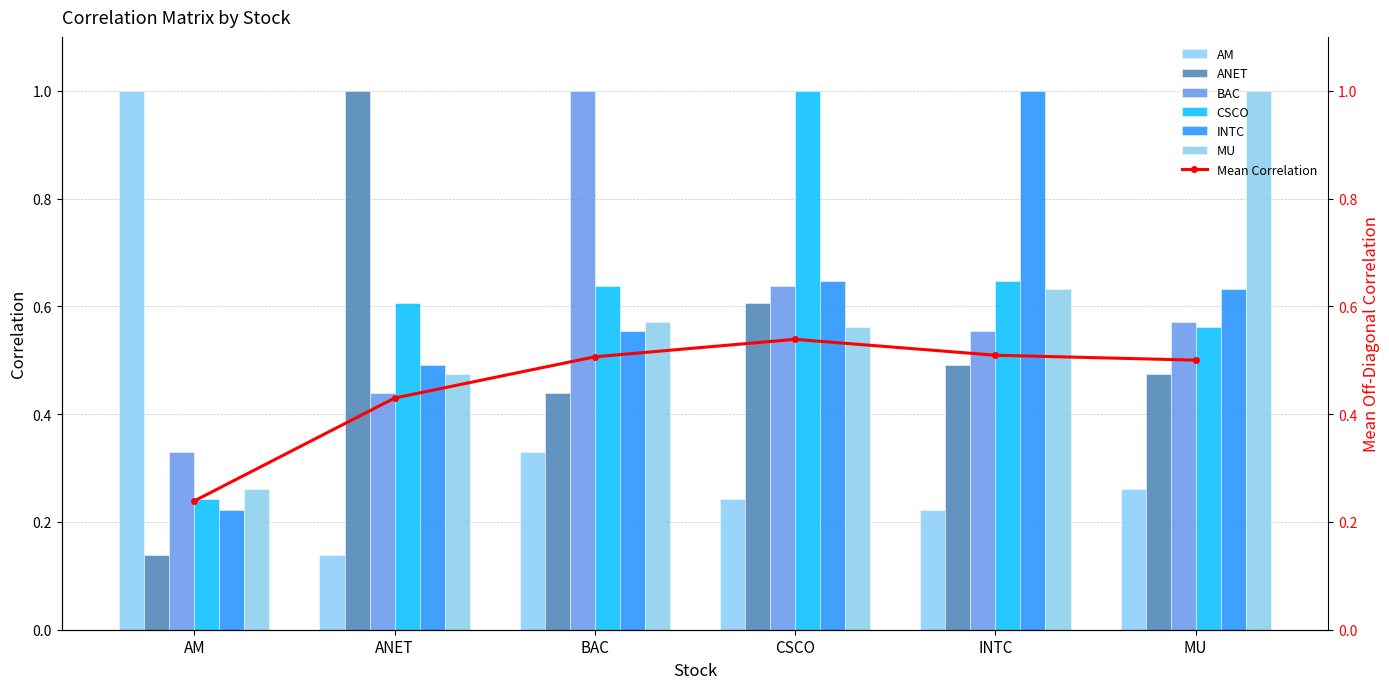

Are the bars grouped side by side (vs. stacked)?

Yes